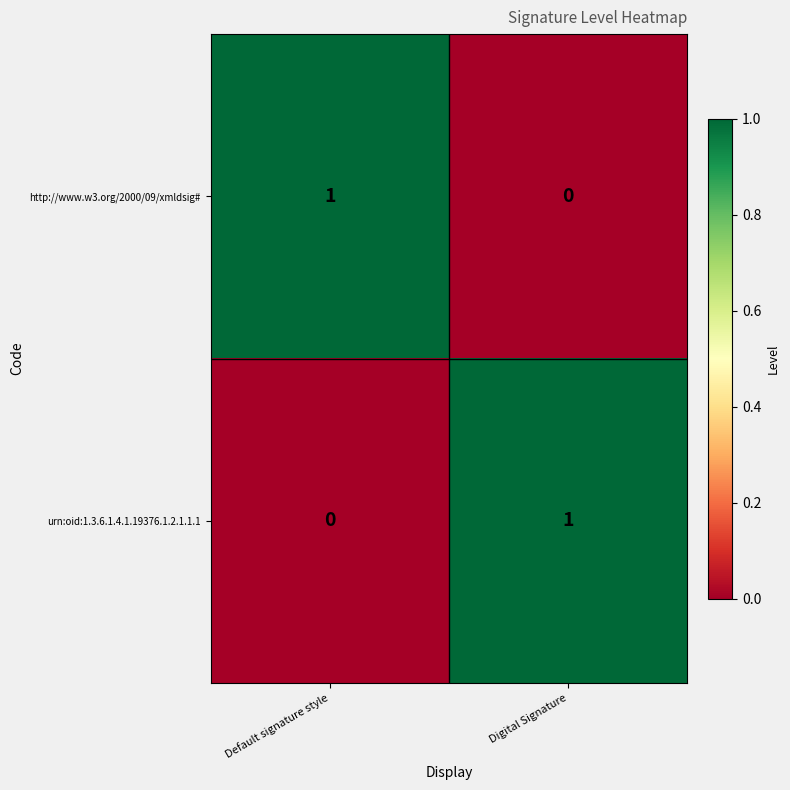

Where is http://www.w3.org/2000/09/xmldsig# nearest to the value 0?

Digital Signature